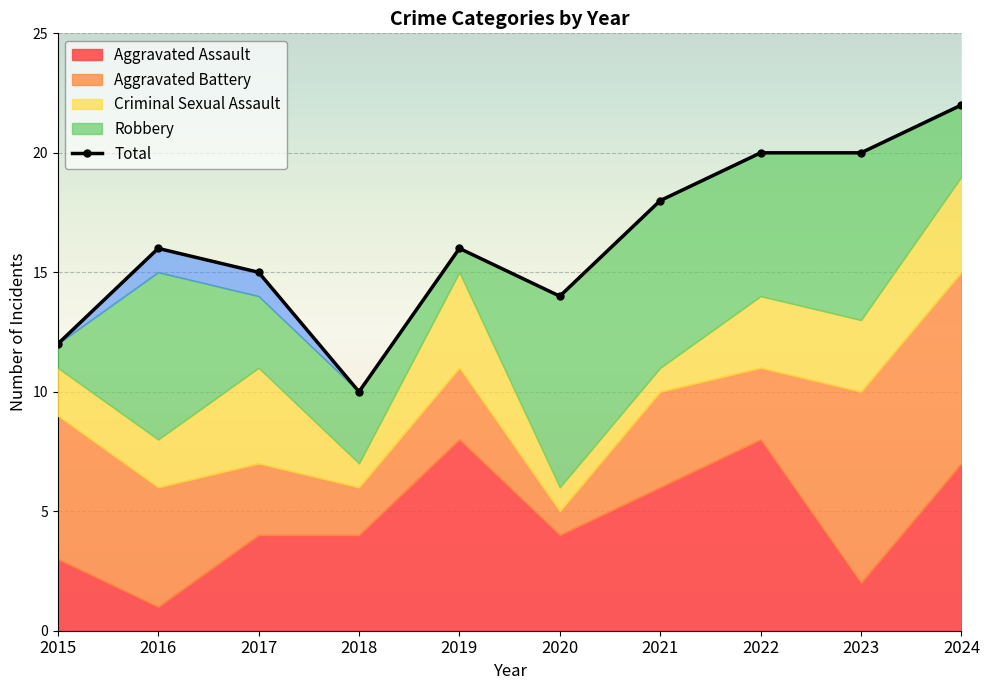

Rank the categories by value from lowest to highest.

2018, 2015, 2020, 2017, 2016, 2019, 2021, 2022, 2023, 2024